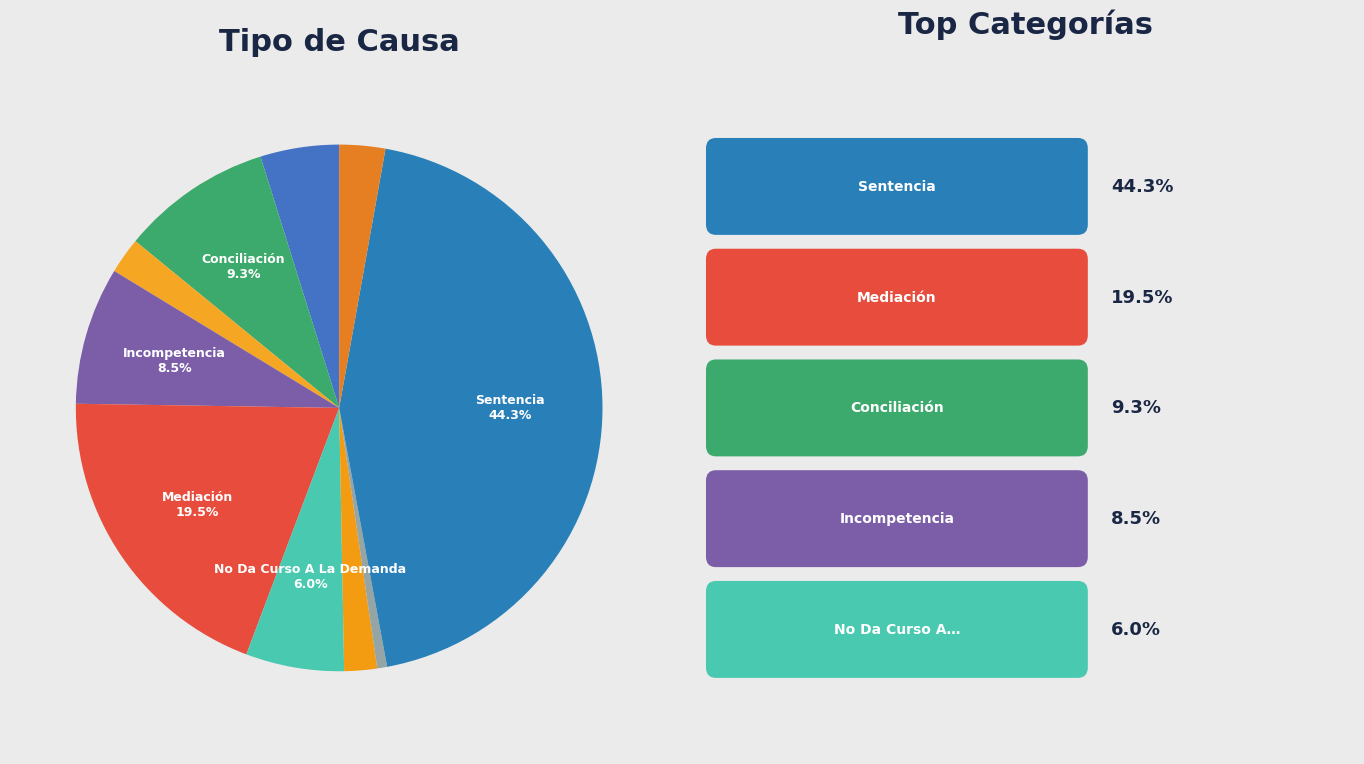

How many segments does this pie chart have?

10